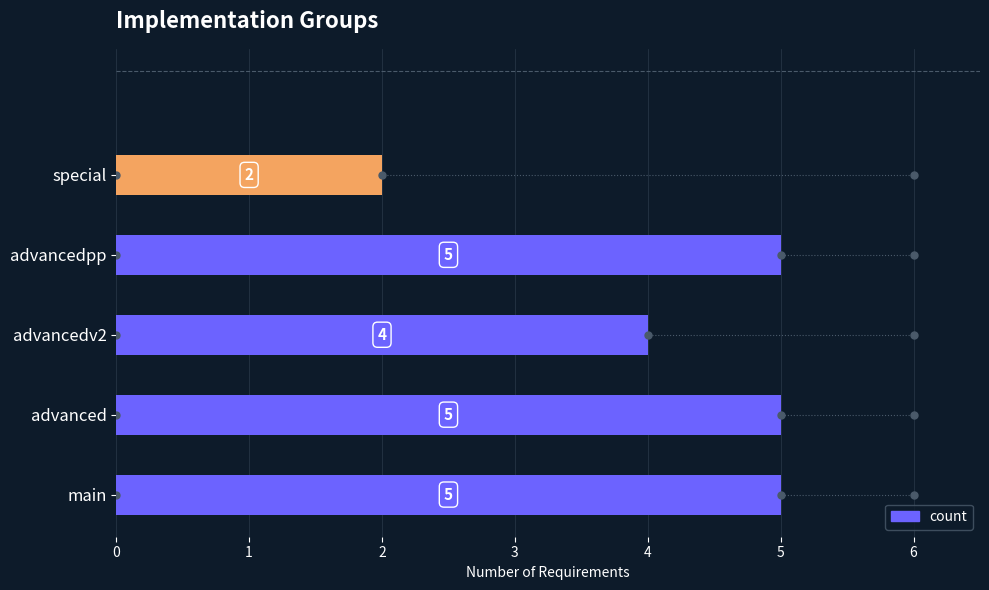

Between advanced and advancedv2, which is larger?

advanced